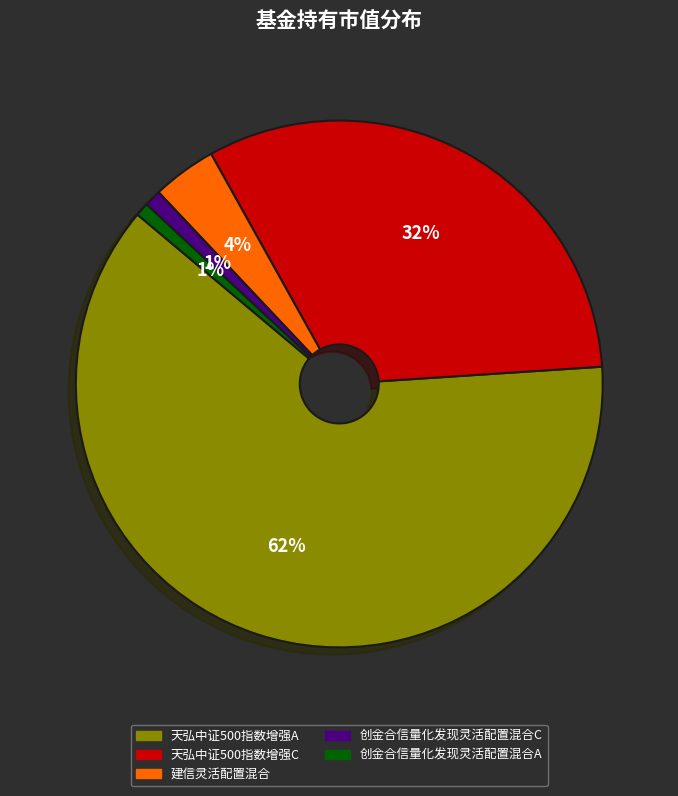

Is the sum of 创金合信量化发现灵活配置混合A and 建信灵活配置混合 greater than half?

No